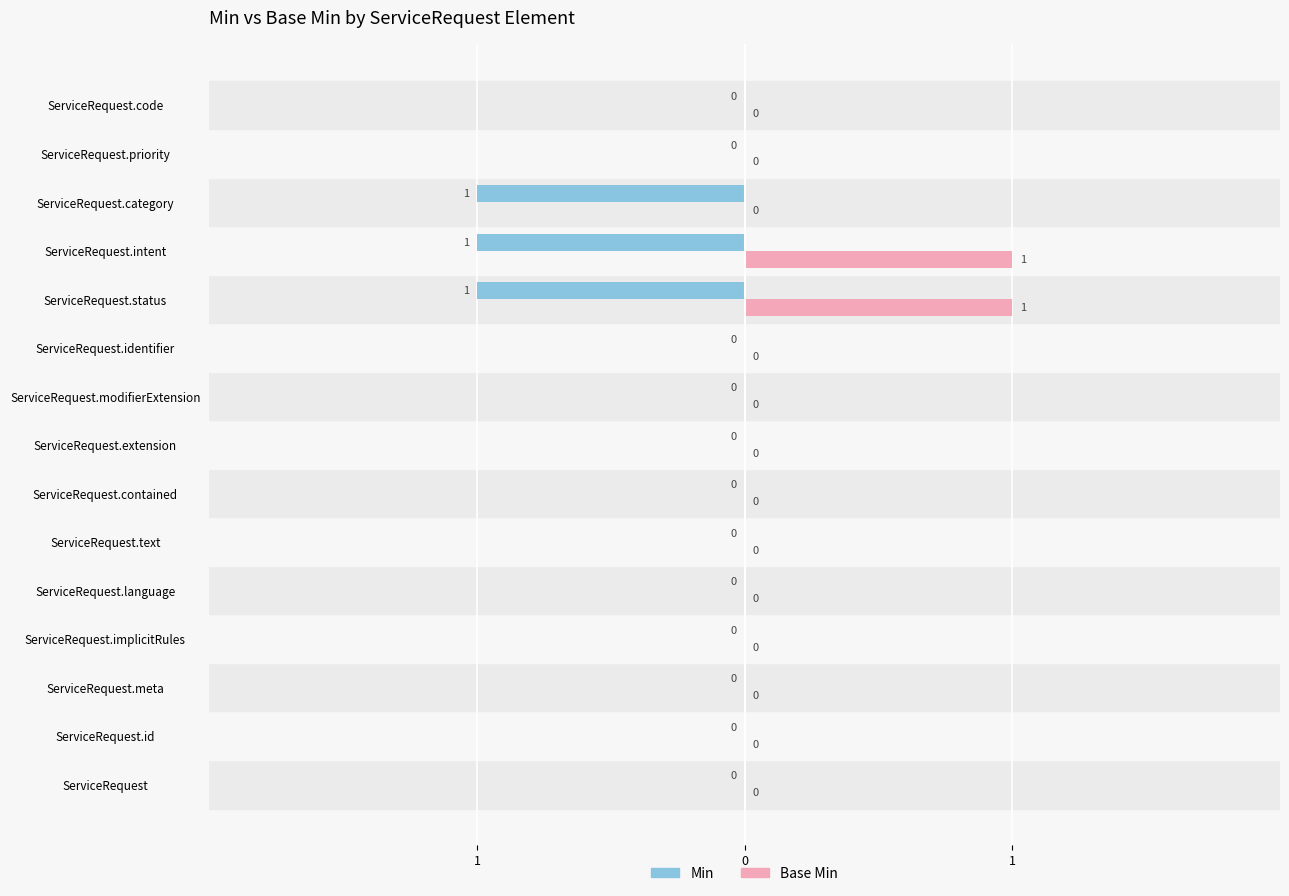

What are all the series names shown in the legend?

Min, Base Min